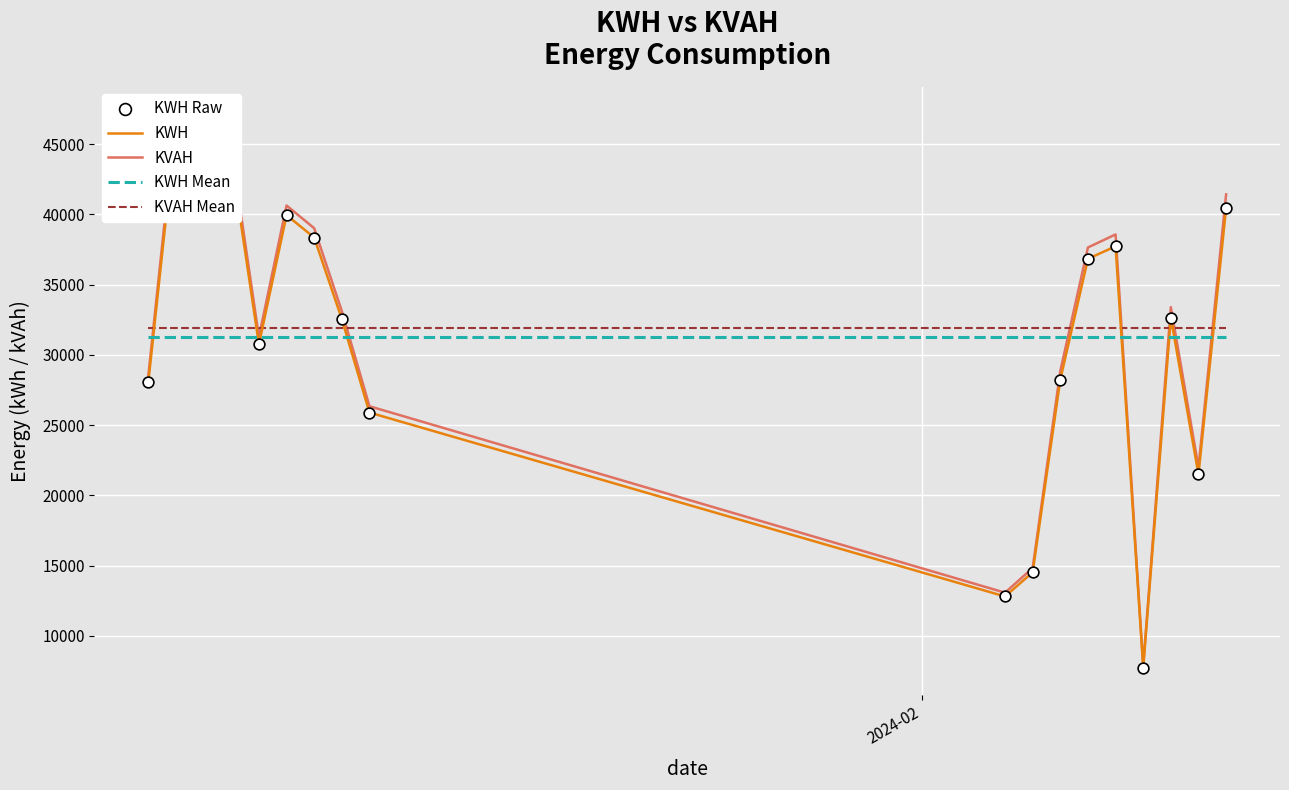

True or false: KWH Mean and KVAH Mean intersect in this chart.

False